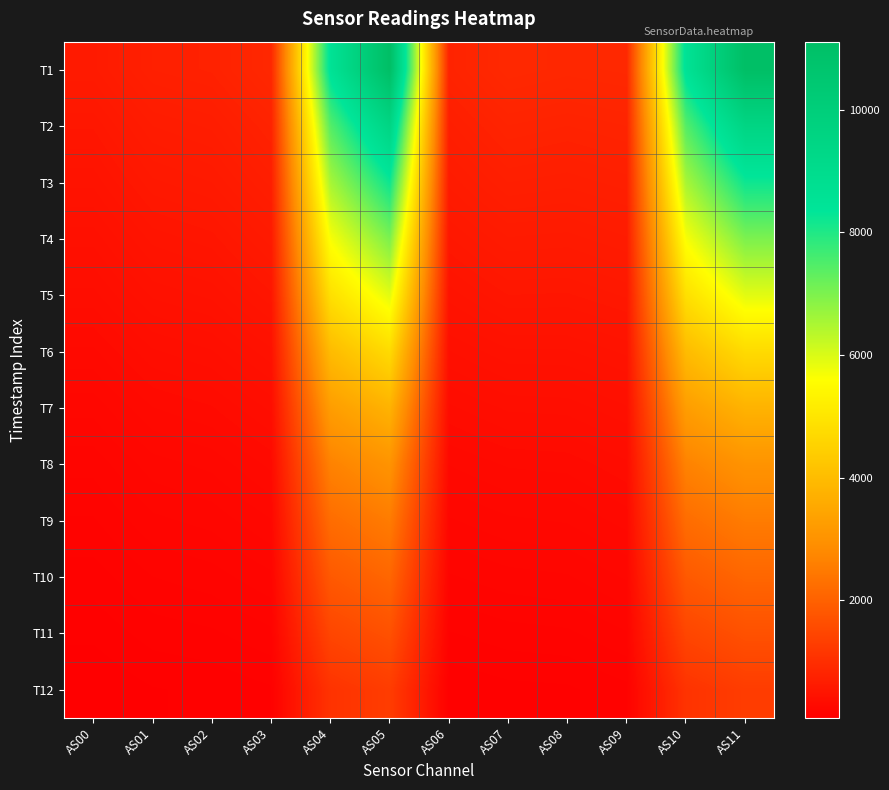

What is the minimum value shown in the chart?

77